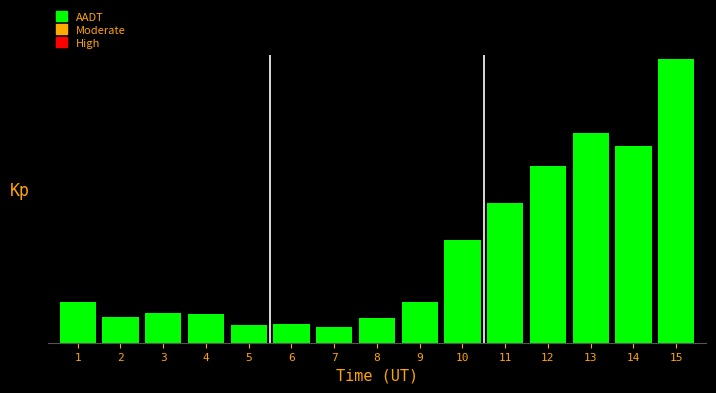

What is the difference between the values at 13 and 12?

1.0